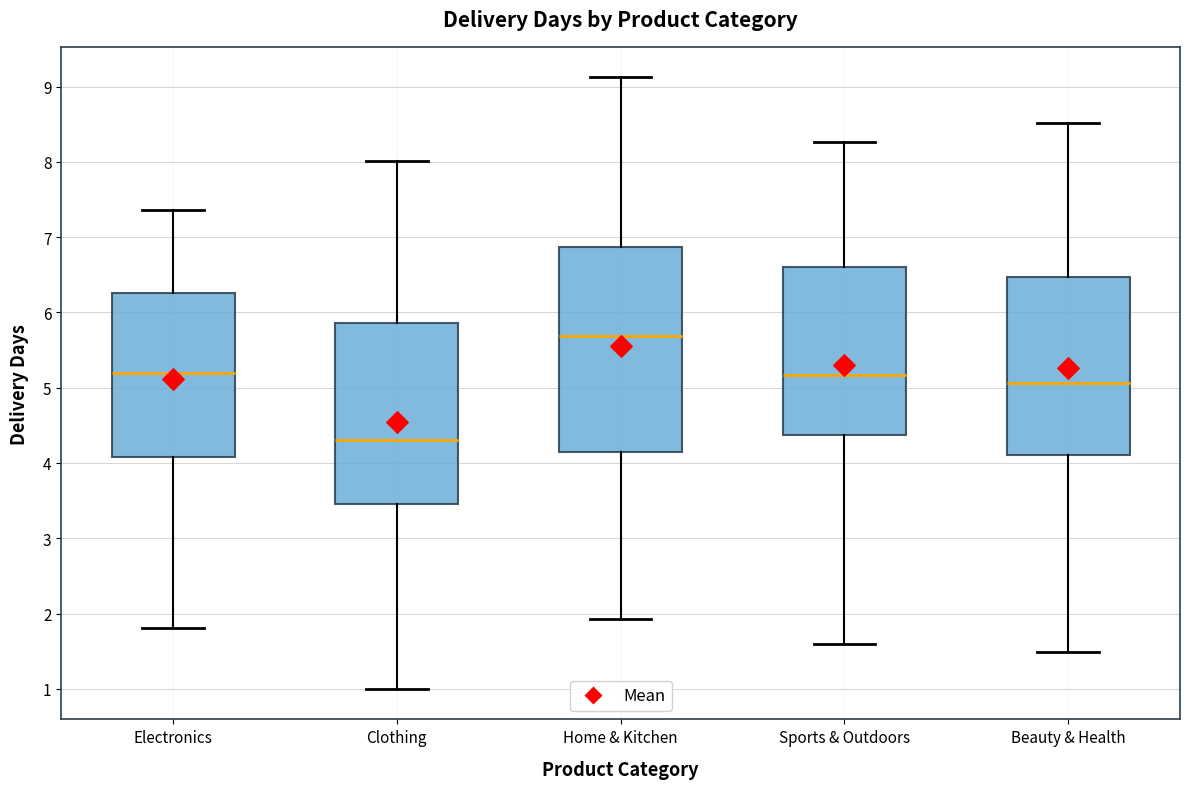

Which box has the lowest median line?

Clothing